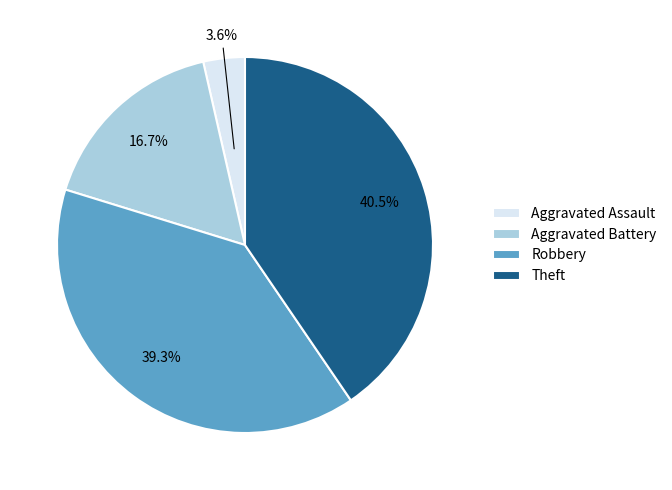

Is there any slice that represents more than half of the pie?

No